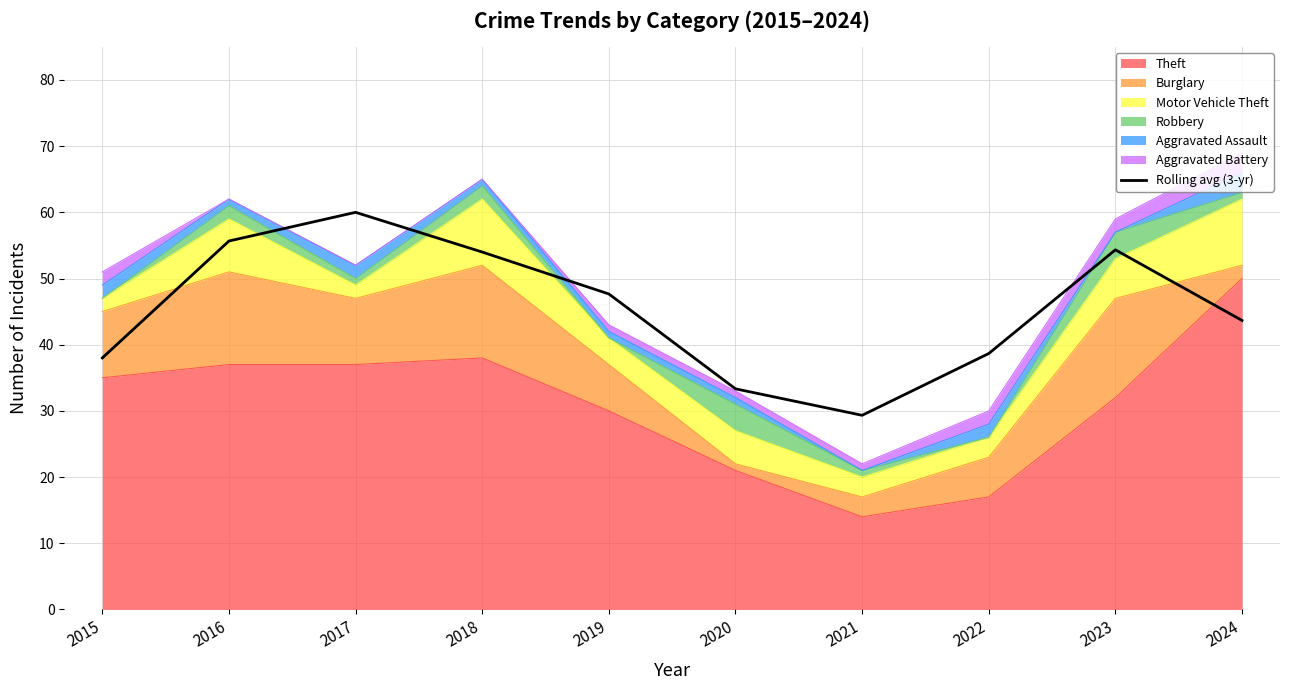

List the labels in order of value, smallest first.

2021, 2020, 2015, 2022, 2024, 2019, 2018, 2023, 2016, 2017